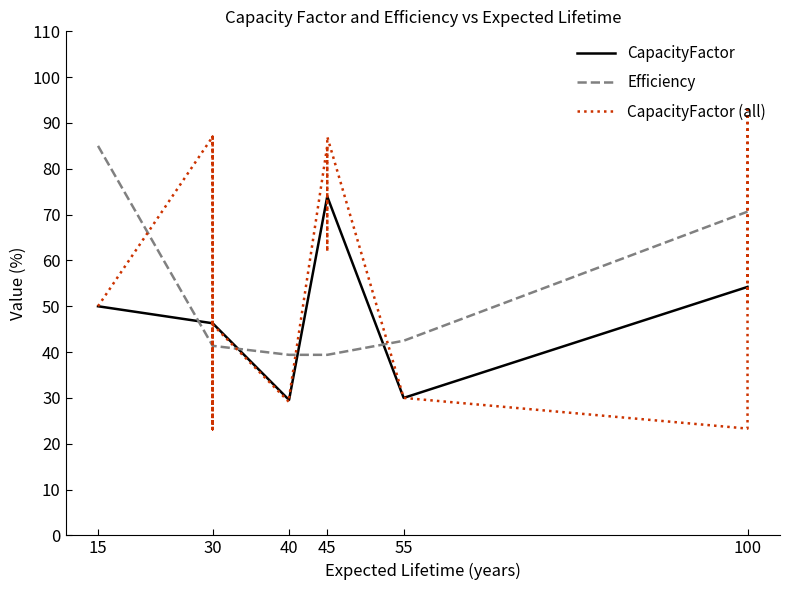

Is it true that Efficiency equals 54.5 at 45?

False